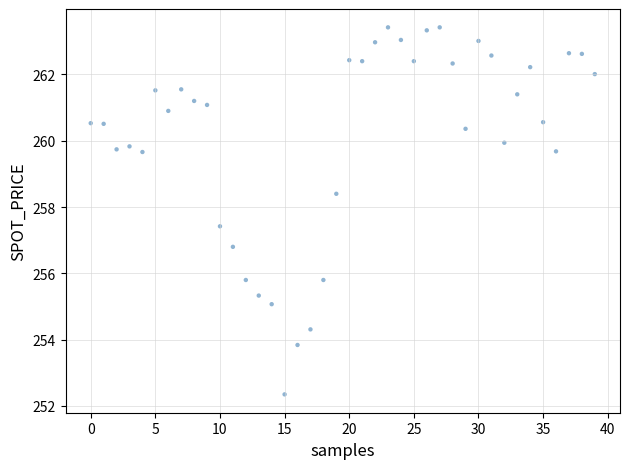

What is the range of Y values (max minus min)?

11.1